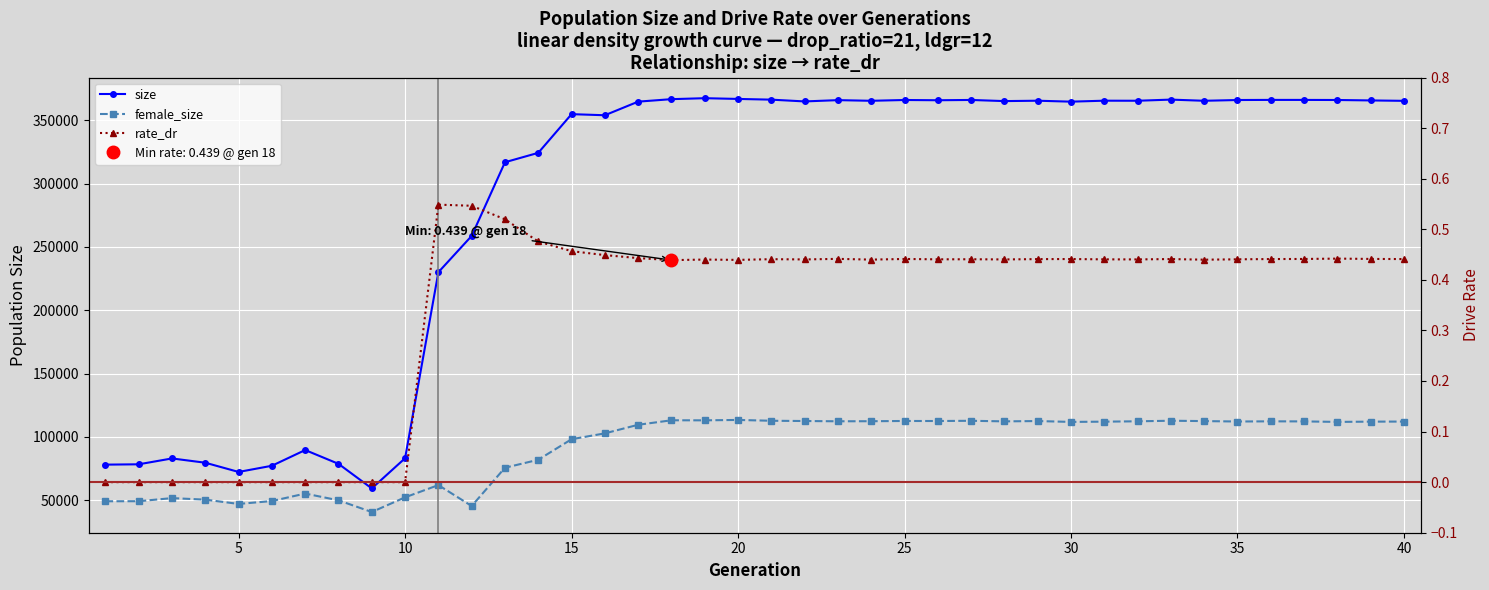

How many interior local peaks does the rate_dr series have?

9